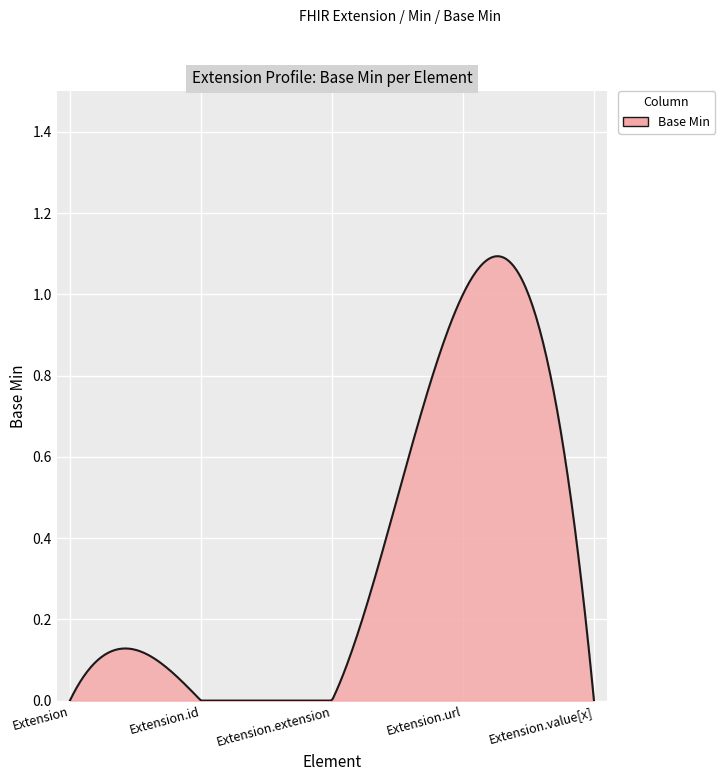

How many series are shown in this chart?

1